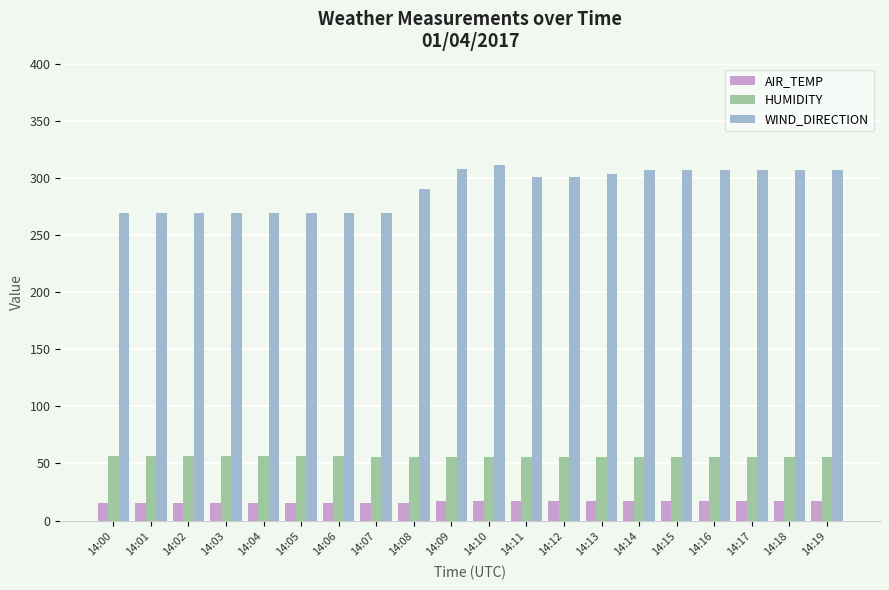

What is the minimum value shown in the chart?

15.1